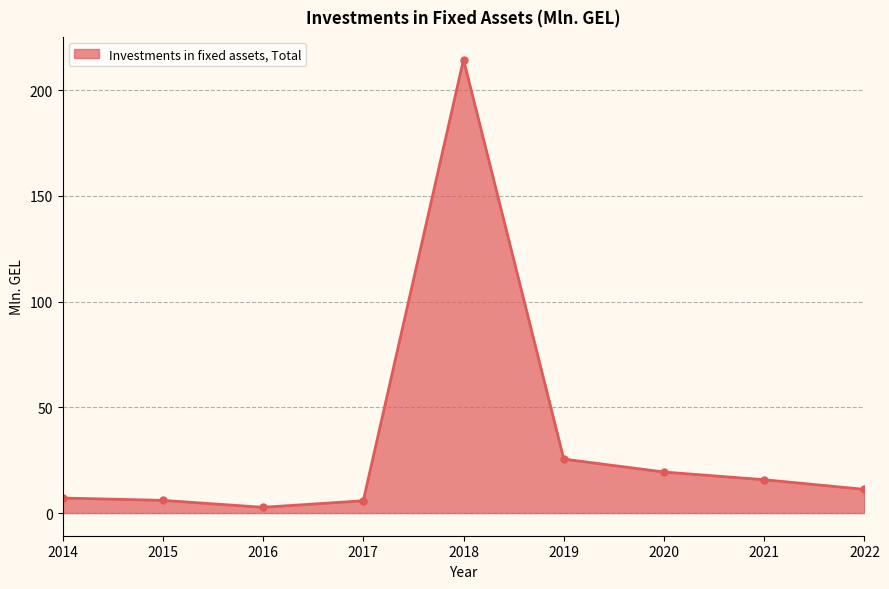

At which label is the value closest to 108?

2019